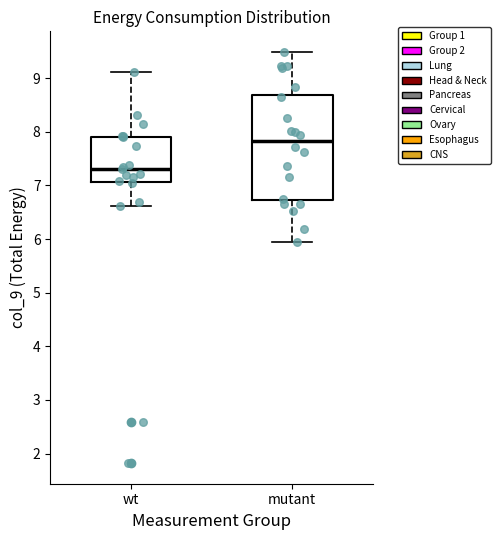

Where does the lower whisker of the box for wt end on the y-axis? The values are not printed on the chart, so give them approximately, as read against the axis.

6.6